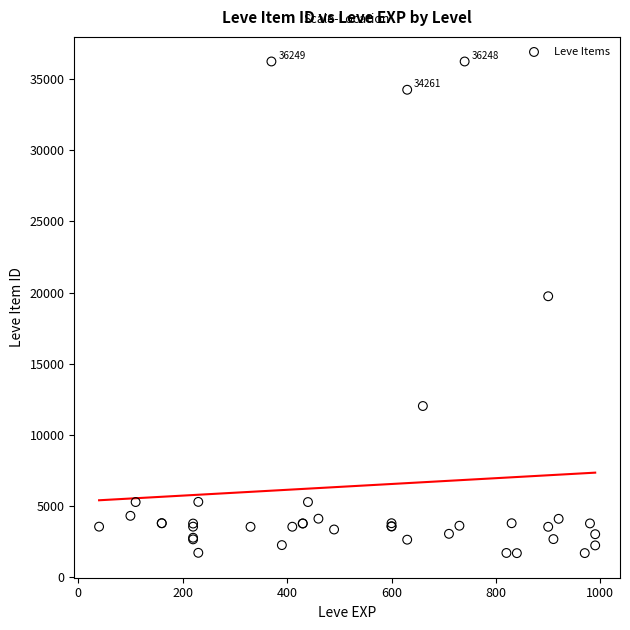

What Y value in the scatter plot is closest to 18967?

19744